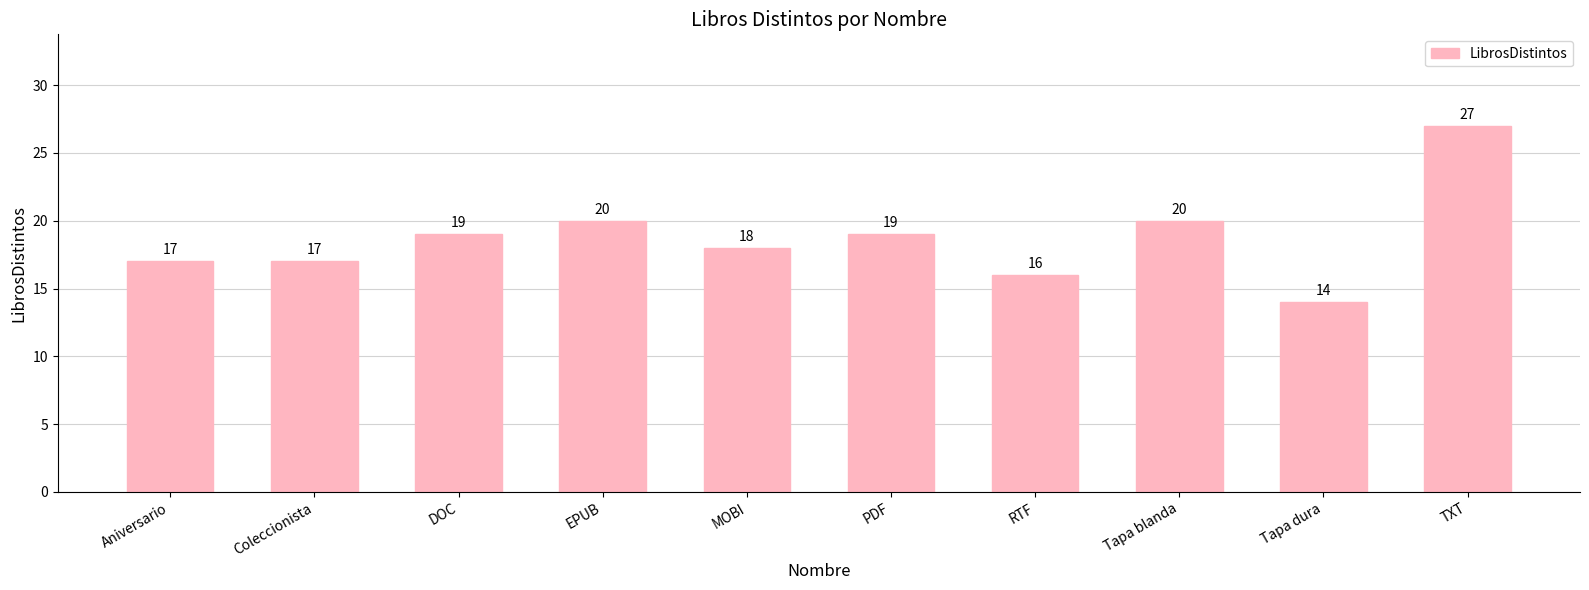

Reading left to right, transcribe all the data shown in this chart.

Aniversario=17	Coleccionista=17	DOC=19	EPUB=20	MOBI=18	PDF=19	RTF=16	Tapa blanda=20	Tapa dura=14	TXT=27